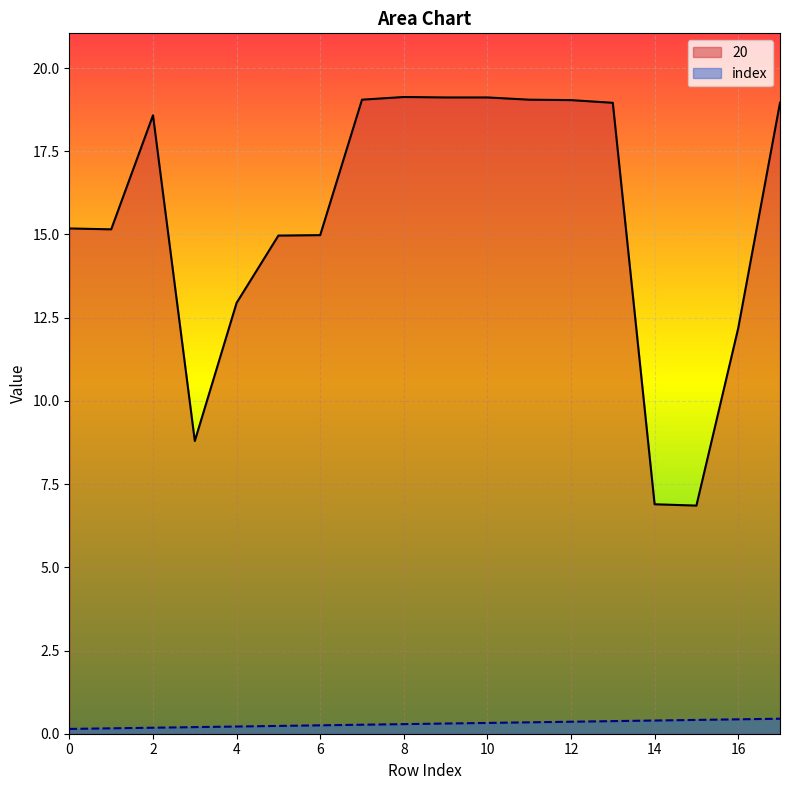

What is the sum of the 20 values at 13 and 7?

38.0